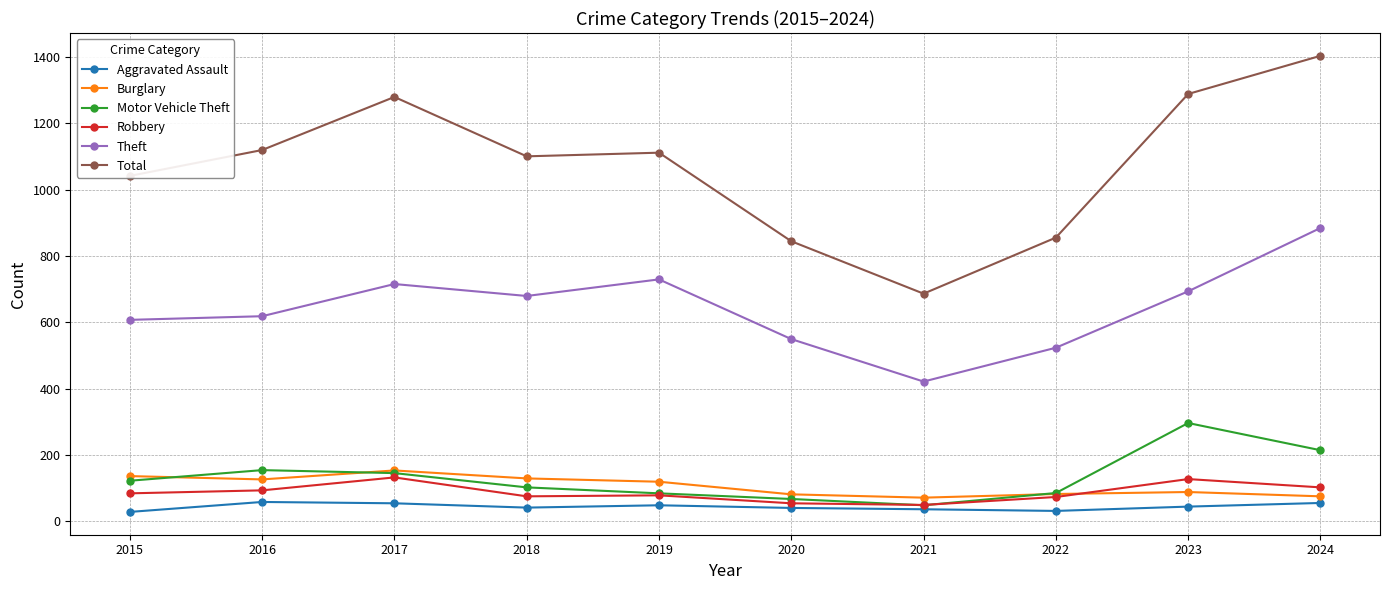

True or false: Robbery and Theft cross at least once.

False